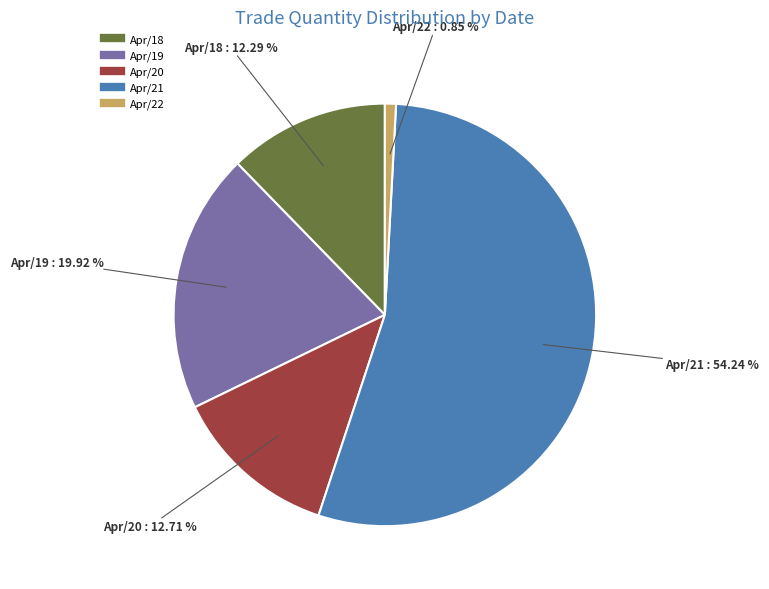

Is there a majority slice in this chart?

Yes